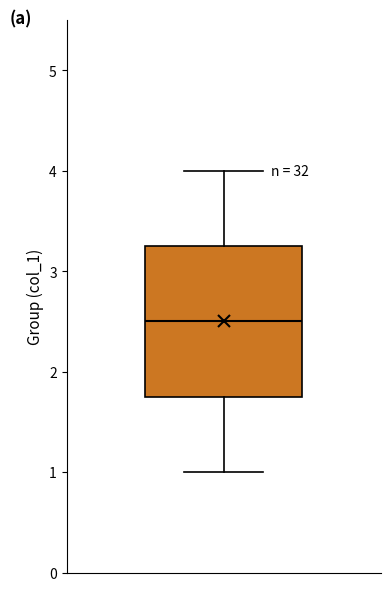

Transcribe this box plot: give where the median line is, the range the box spans, and where the two whiskers end, as read against the y-axis. The values are not printed on the chart, so give them approximately, as read against the axis.

median 2.5, box 1.8 to 3.3, whiskers 1.0 to 4.0